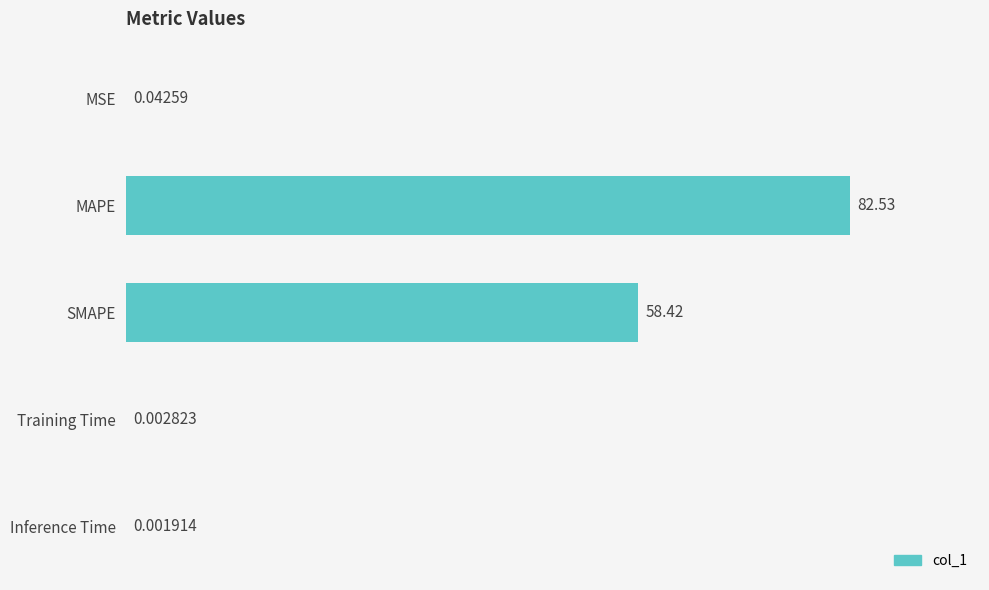

Which category has the highest value across all series?

MAPE